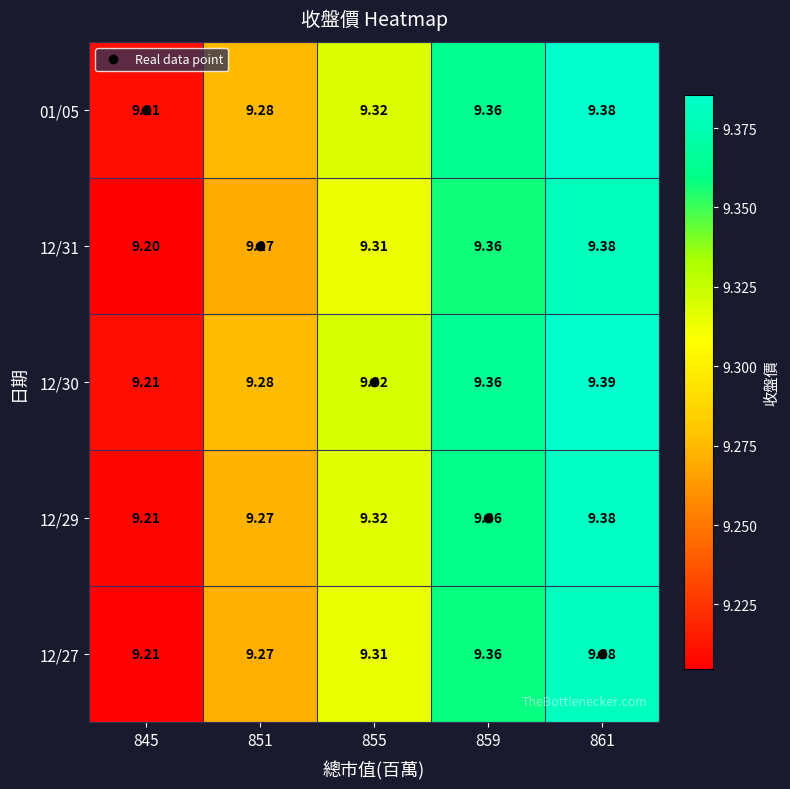

Is the value of 12/31 at 851 greater than the value of 01/05 at 855?

No